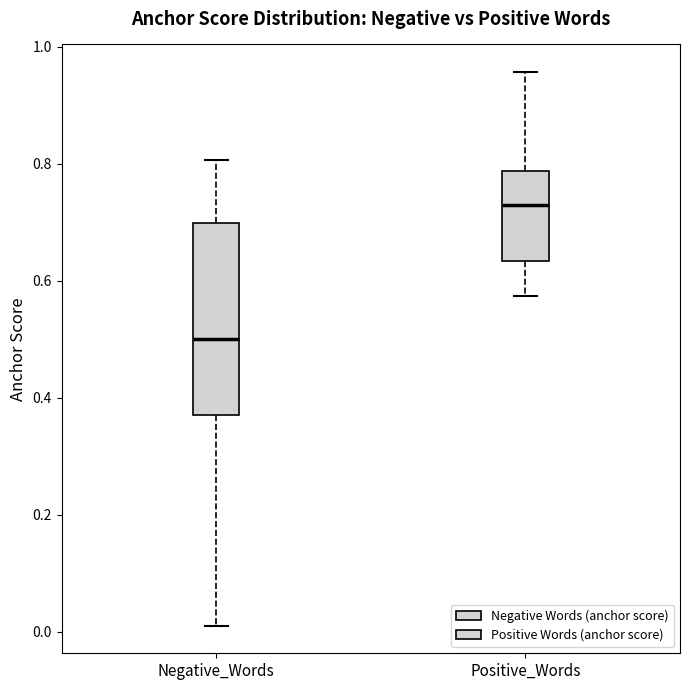

Reading left to right, transcribe this box plot: for each box, give where its median line is, the range the box spans, and where its two whiskers end, as read against the y-axis. The values are not printed on the chart, so give them approximately, as read against the axis.

Negative_Words: median 0.50, box 0.38 to 0.70, whiskers 0.02 to 0.80
Positive_Words: median 0.72, box 0.64 to 0.78, whiskers 0.58 to 0.96